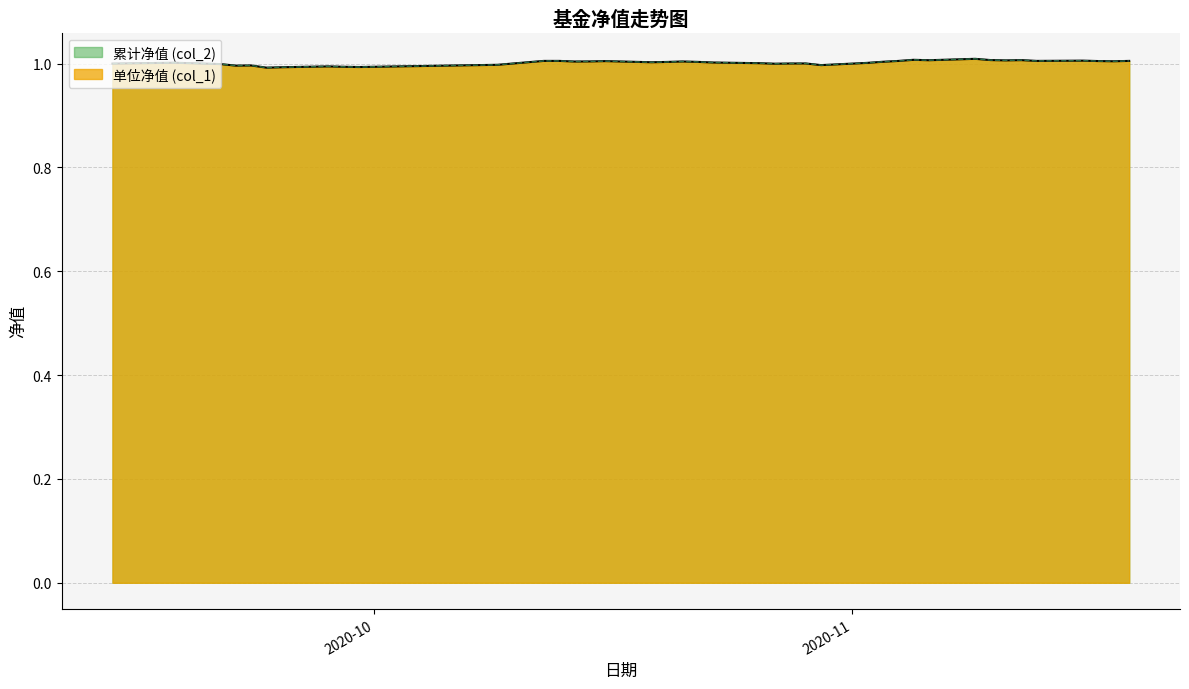

At which category does 单位净值 (col_1) reach its first local peak?

2020-09-18